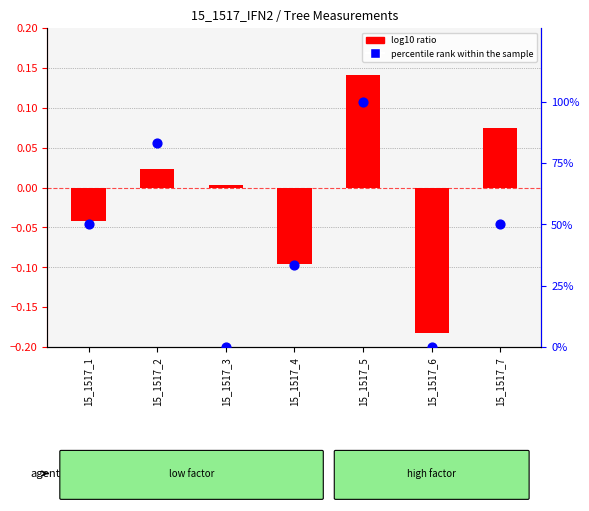

What is the total value across all series at 15_1517_4?

33.2